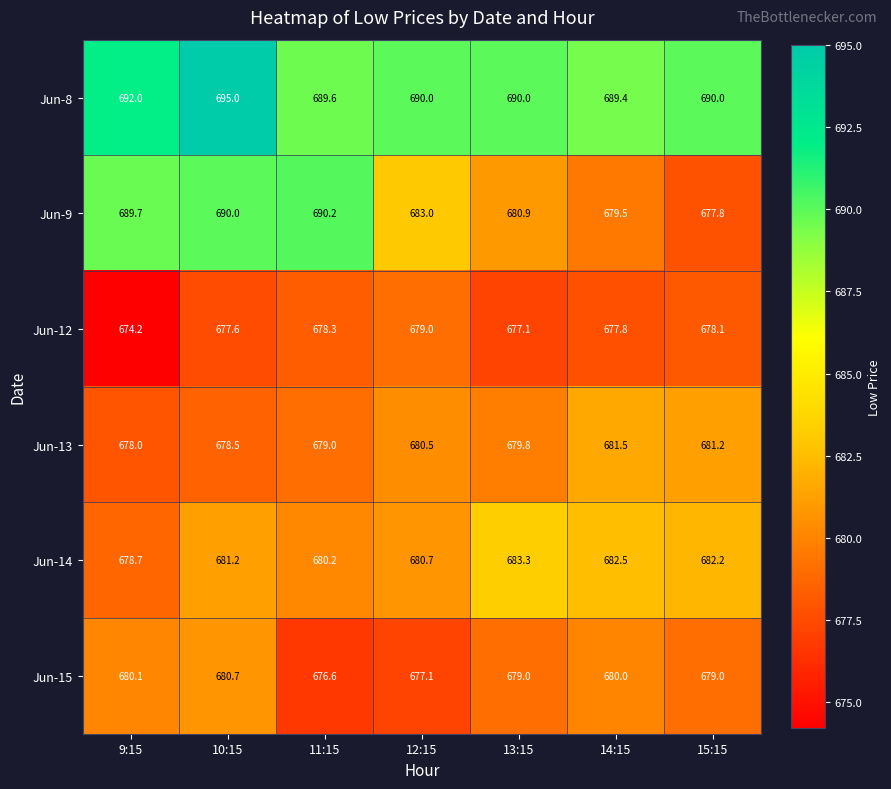

What is the total value across all series at 11:15?

4093.9